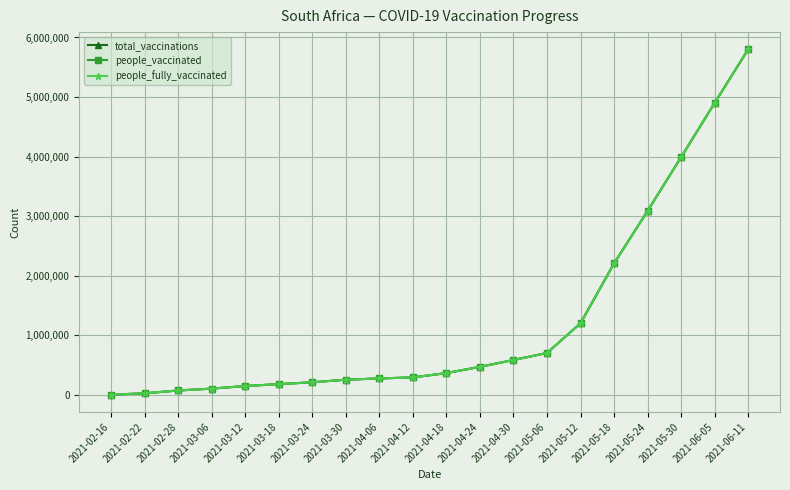

How many values in the total_vaccinations series are below 362683?

10